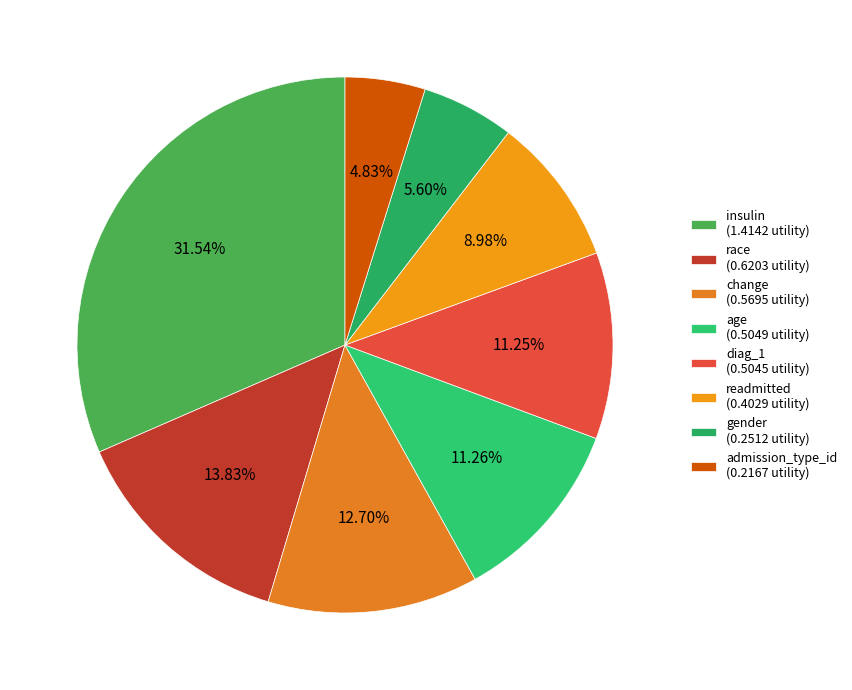

How many slices are in this pie chart?

8